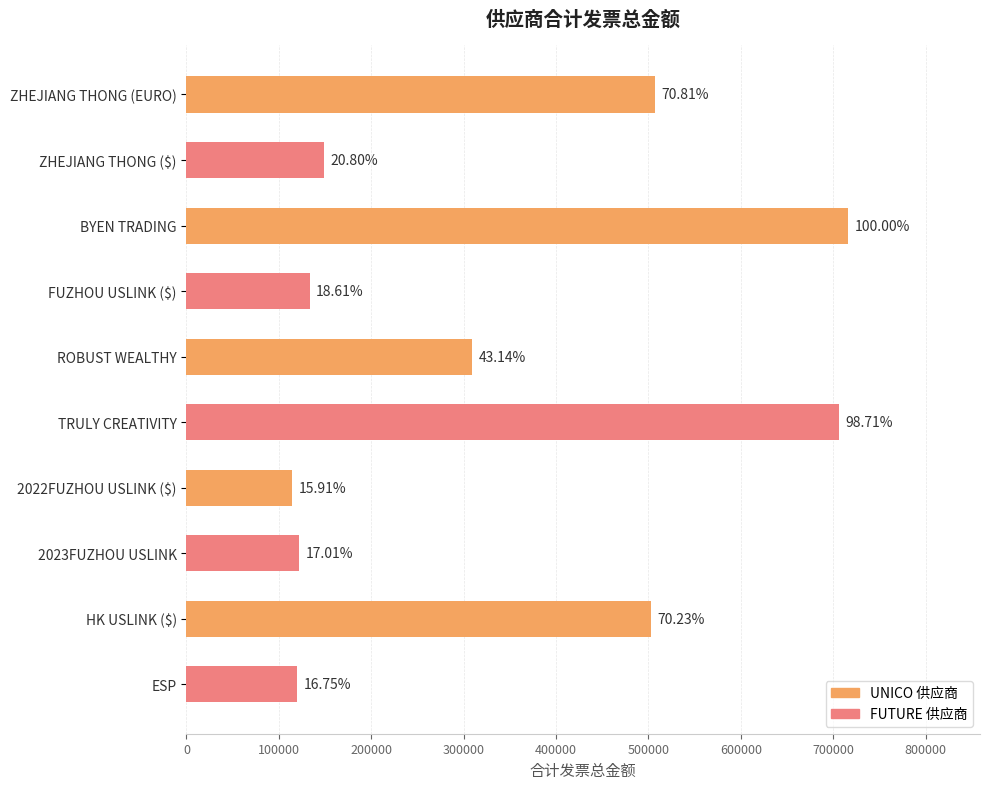

What is the difference between the maximum and minimum values?

601851.7